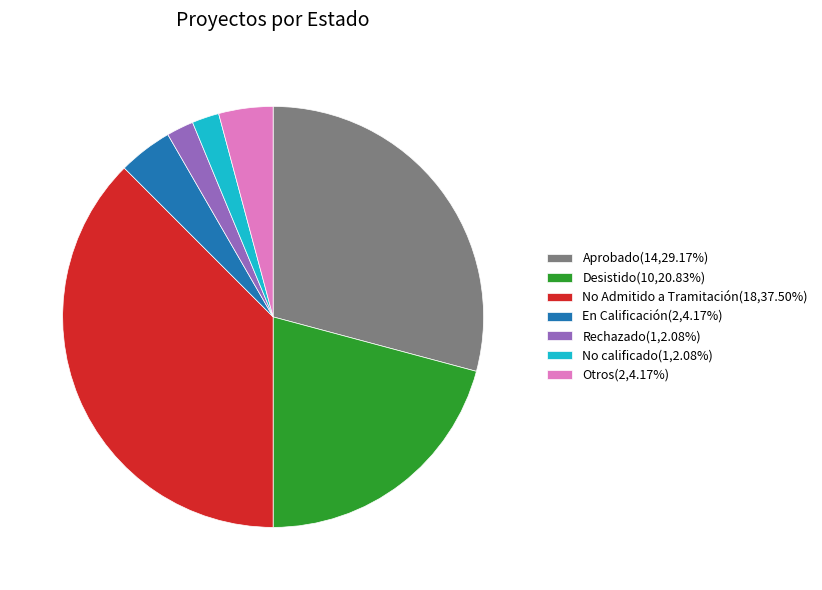

Count the number of slices in the pie.

7